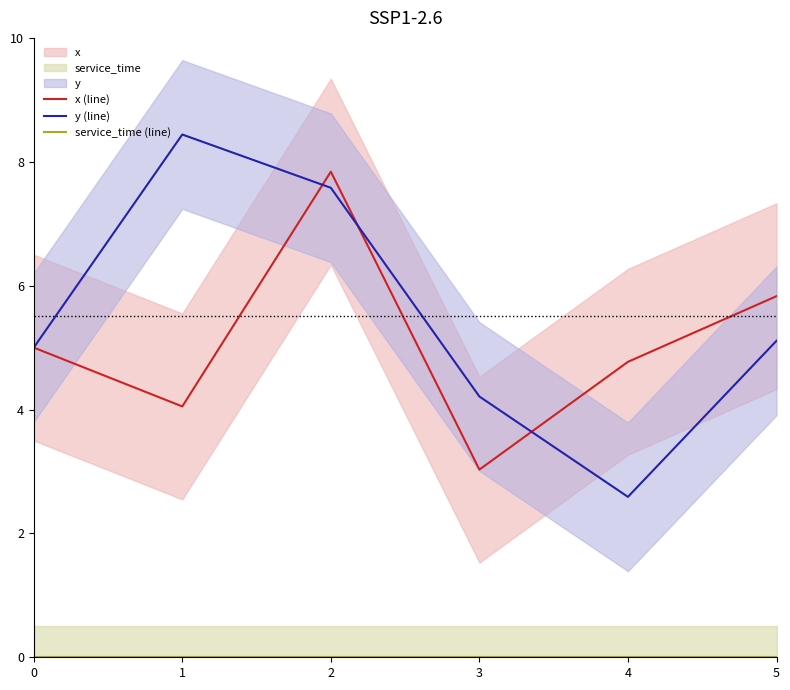

Which series has the largest total across all categories?

y (line)